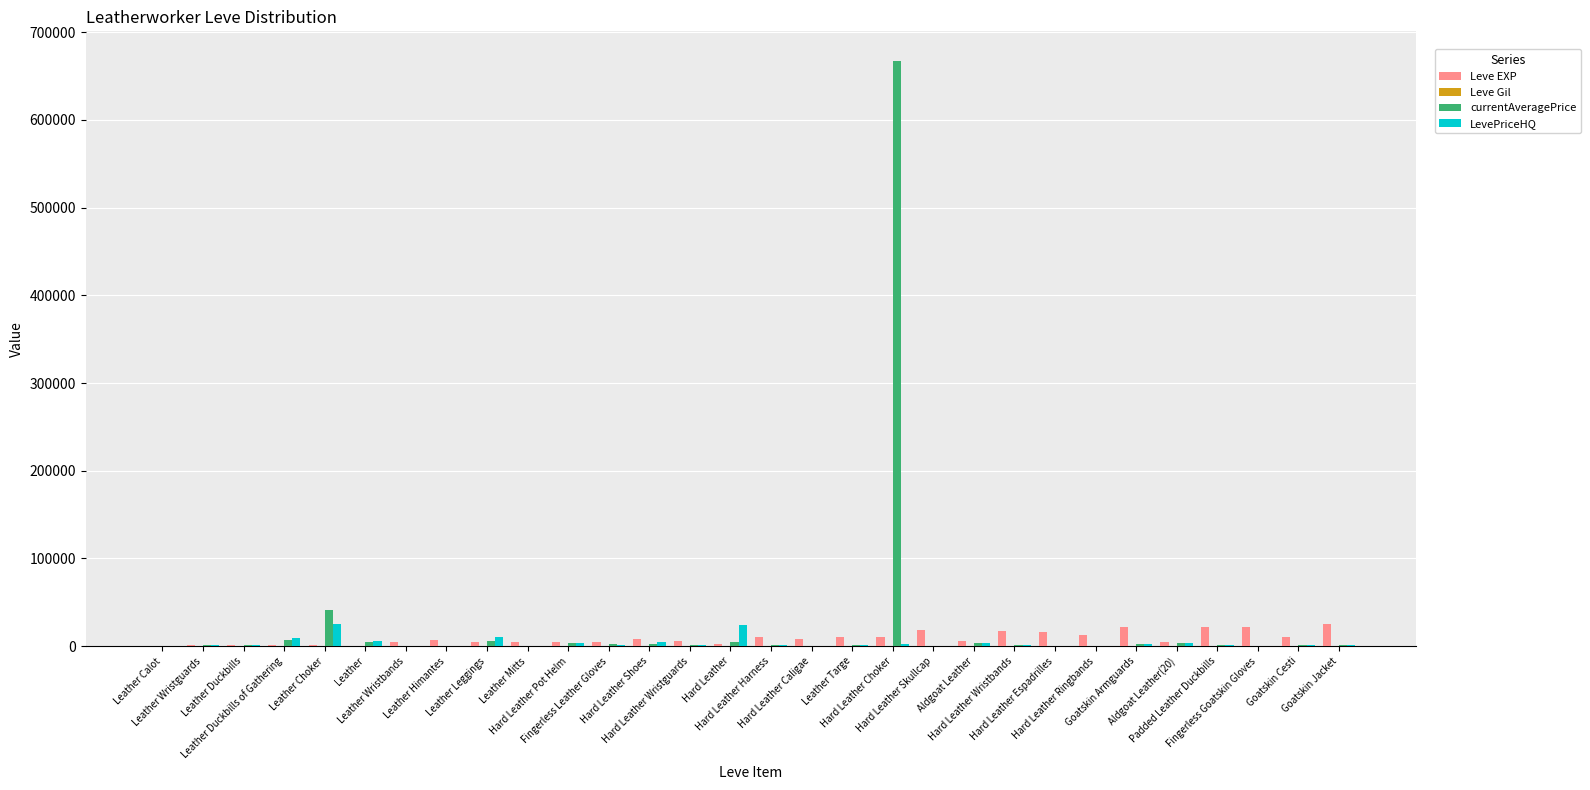

What is the highest value of the Leve EXP series?

24710